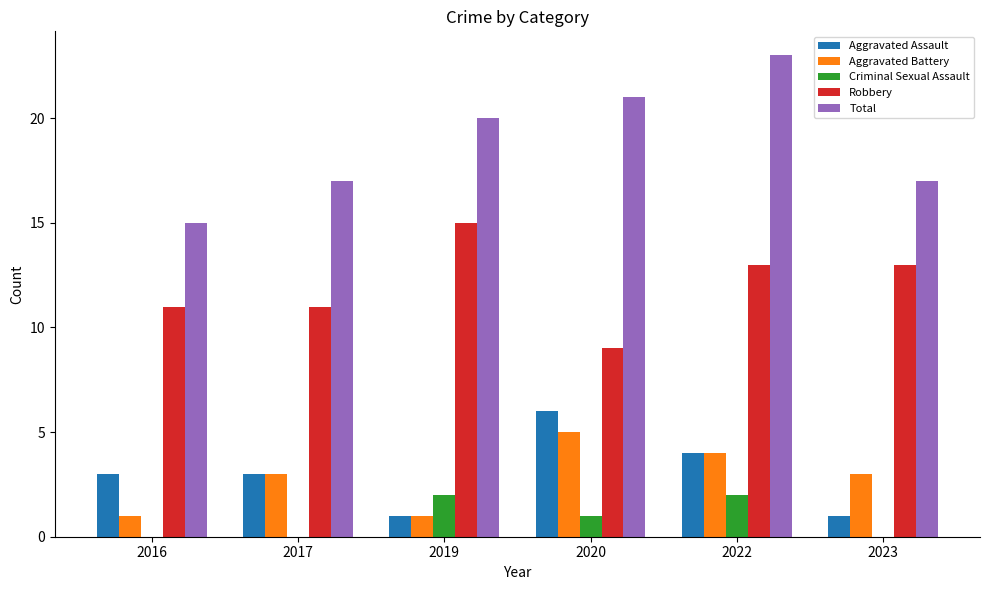

What are all the series names shown in the legend?

Aggravated Assault, Aggravated Battery, Criminal Sexual Assault, Robbery, Total